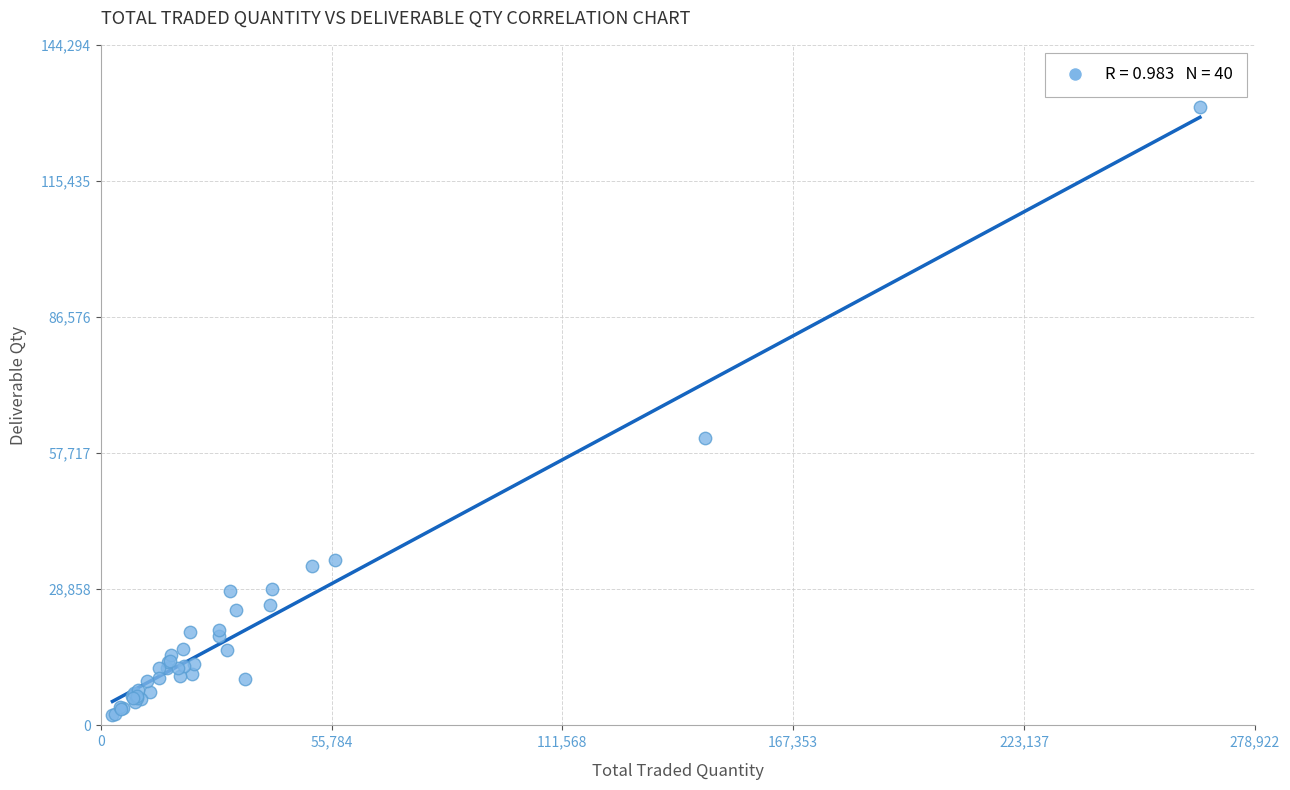

What Y value in the scatter plot is closest to 66725?

60972